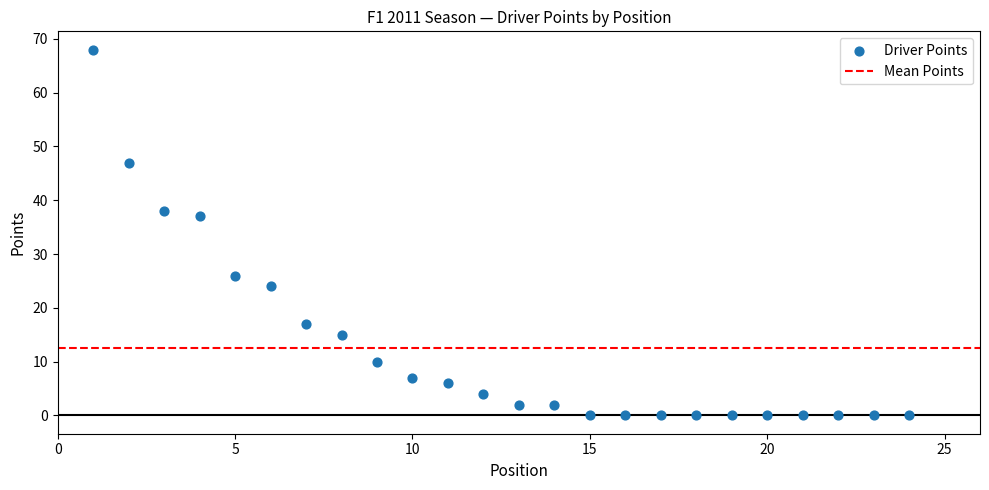

What Y value in the scatter plot is closest to 34?

37